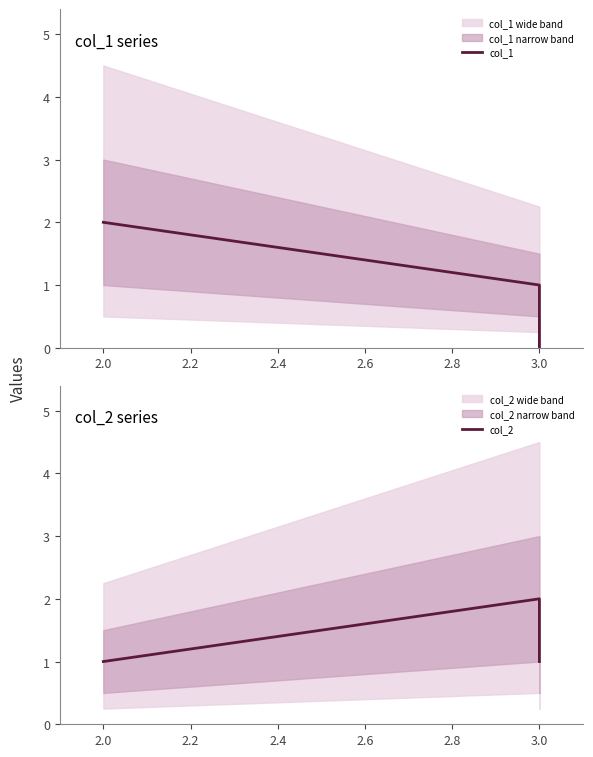

Rank the series by their average value, from highest to lowest.

col_2, col_1